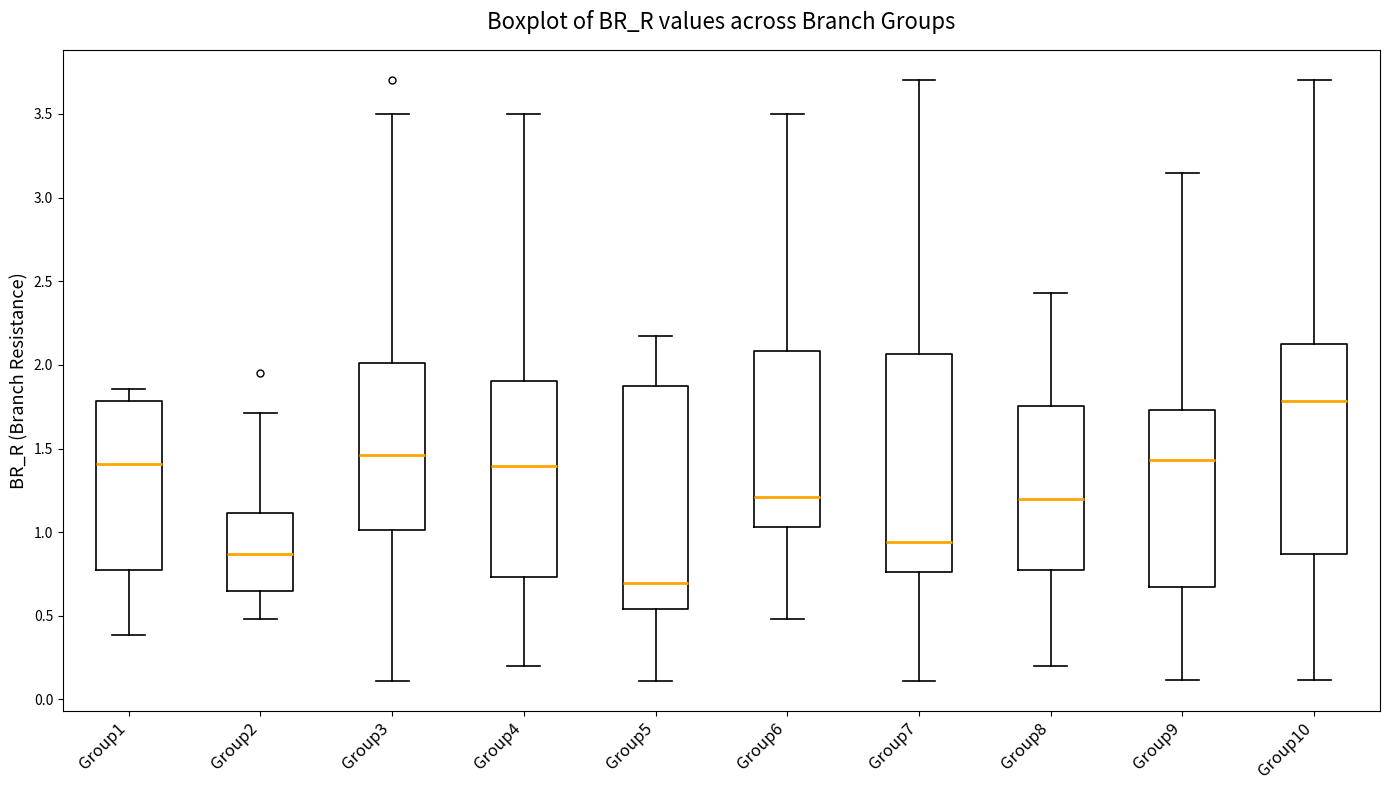

Where does the median line of the box for Group6 sit on the y-axis? The values are not printed on the chart, so give them approximately, as read against the axis.

1.20